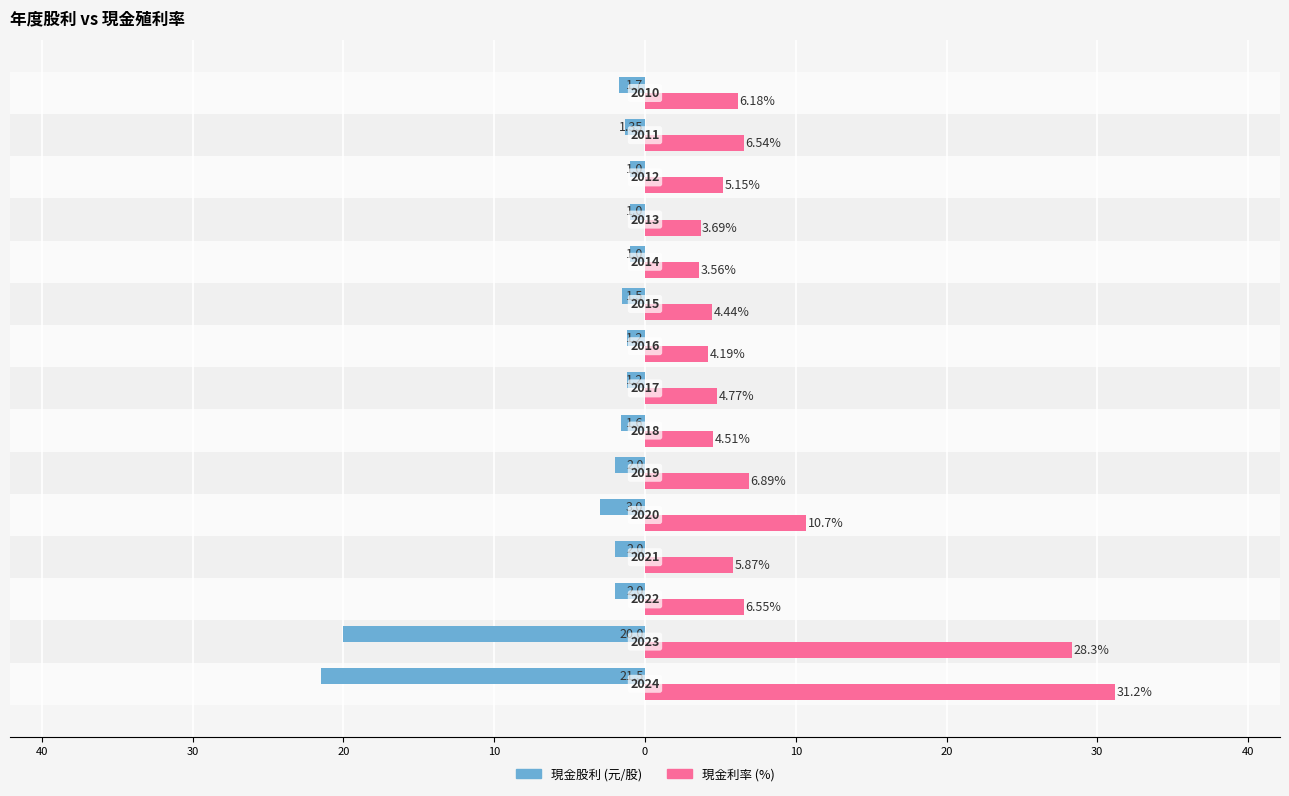

What are all the series names shown in the legend?

現金股利 (元/股), 現金利率 (%)